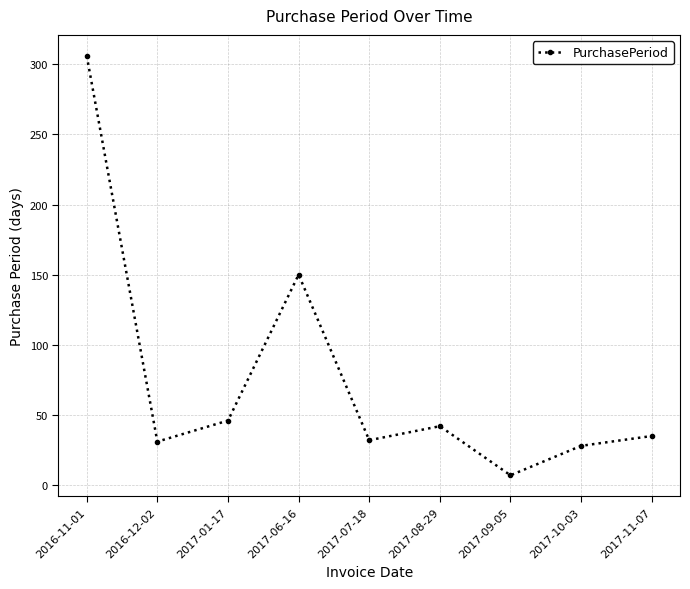

How many series are shown in this chart?

1